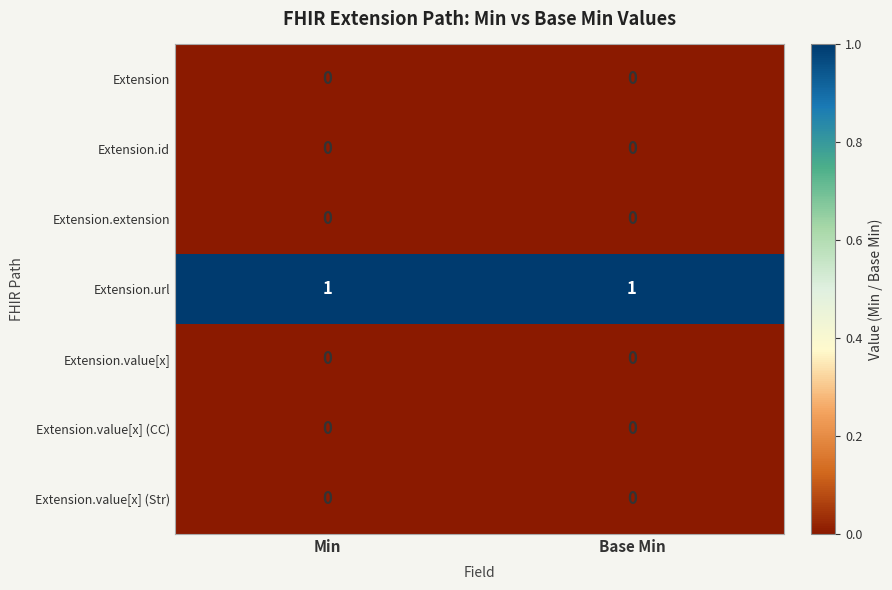

Which series has the largest total across all categories?

Extension.url